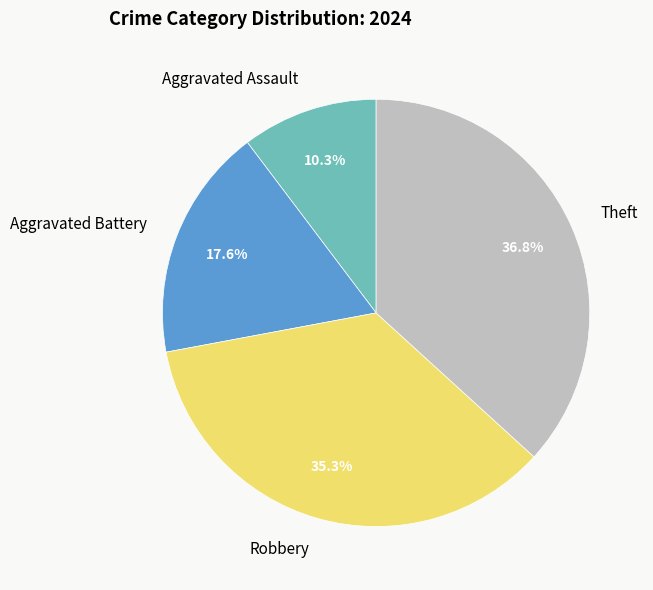

How many slices are in this pie chart?

4